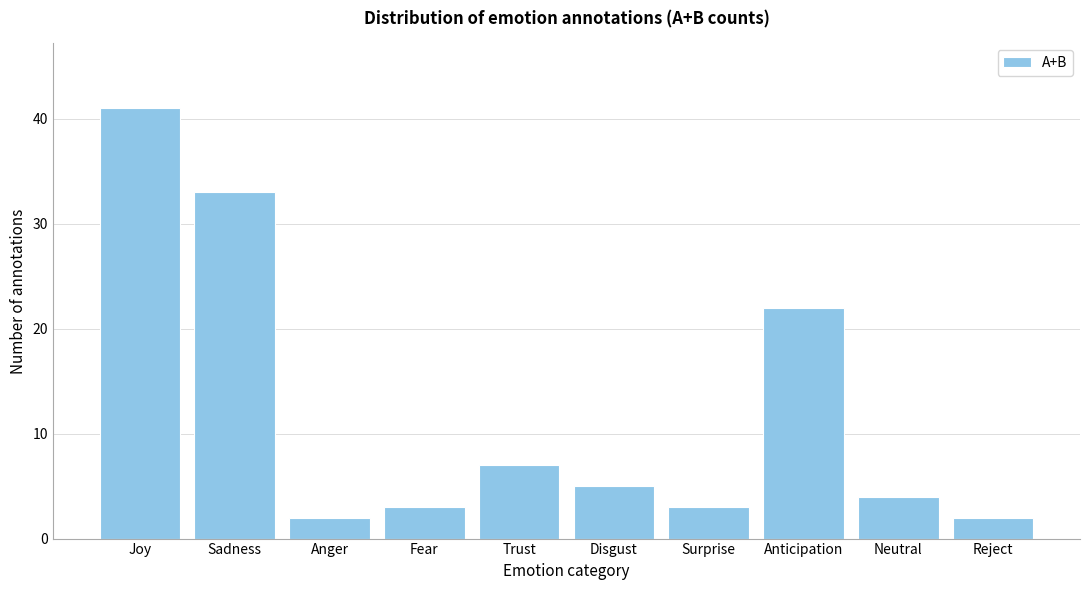

Reading right to left, what are all the values shown in this chart?

2	4	22	3	5	7	3	2	33	41